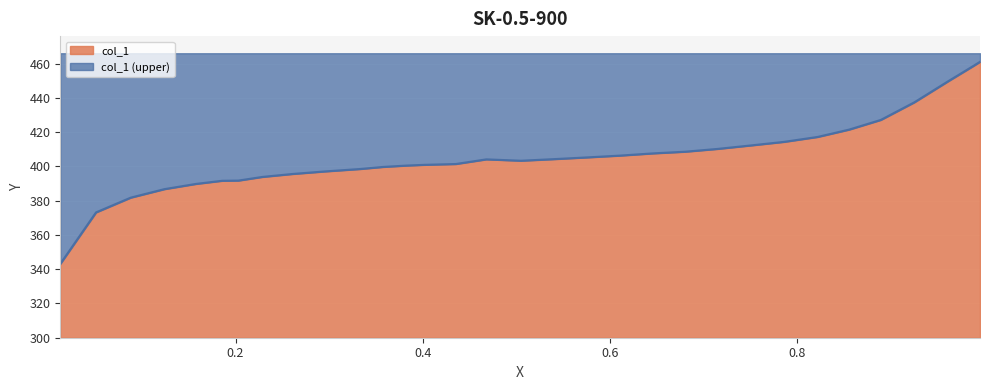

What is the difference between the maximum and minimum values in the col_1 series?

117.9